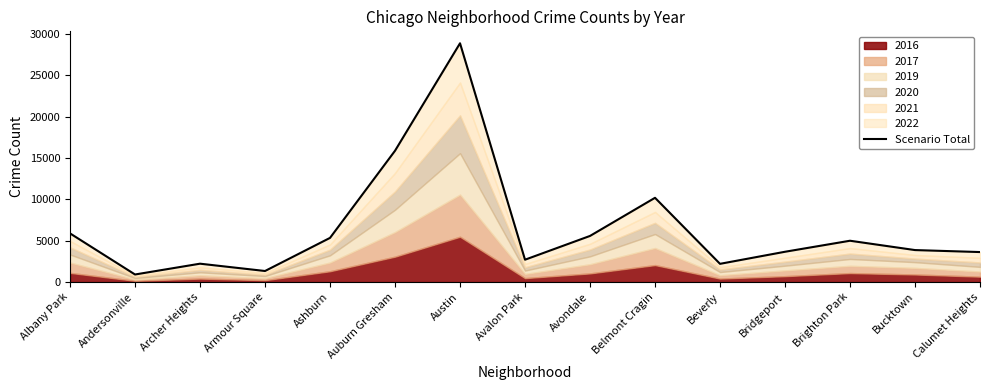

Which label corresponds to the largest value in the chart?

Austin